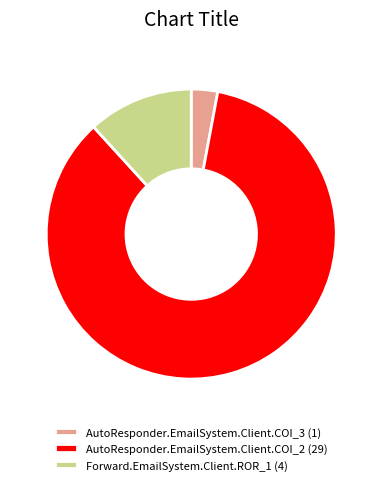

Is it true that Forward.EmailSystem.Client.ROR_1 is 1% of the pie?

False